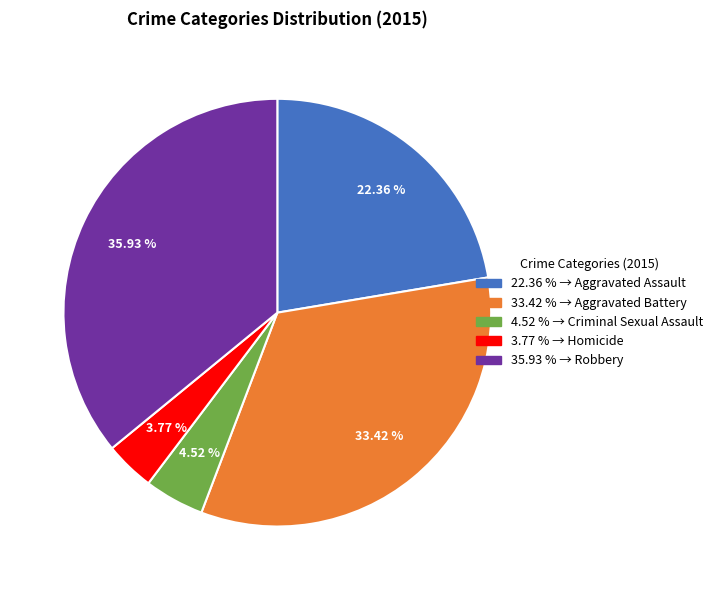

Do 35.93 % and 22.36 % together represent more than half of the pie?

Yes